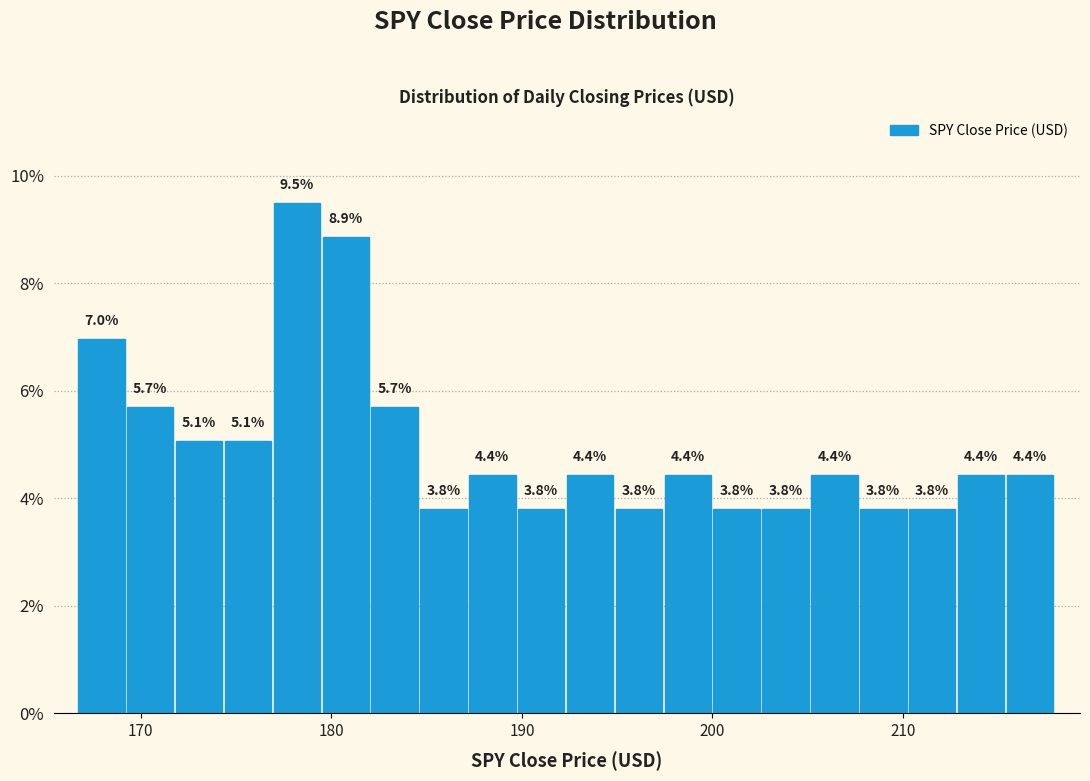

Around what value on the x-axis is the tallest bar? Give the approximate position of its centre, as read against the axis.

178